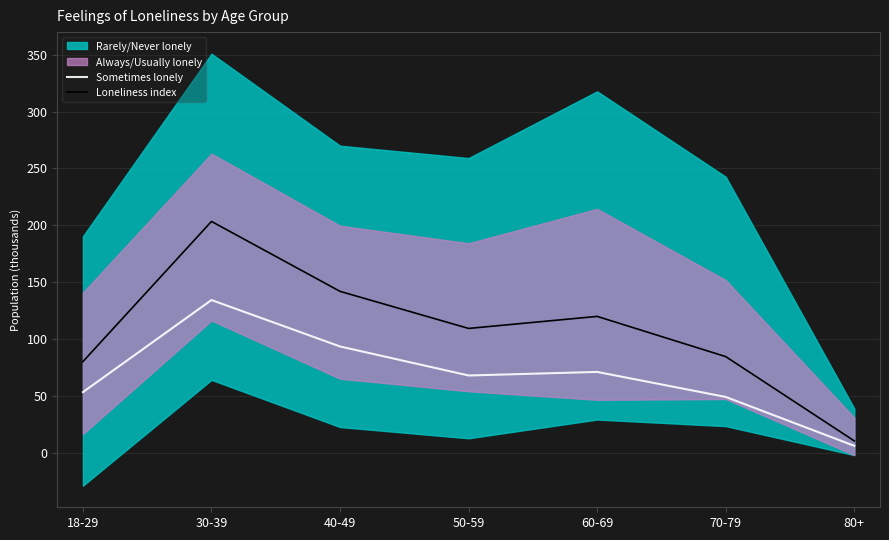

Which series has the largest total across all categories?

Loneliness index